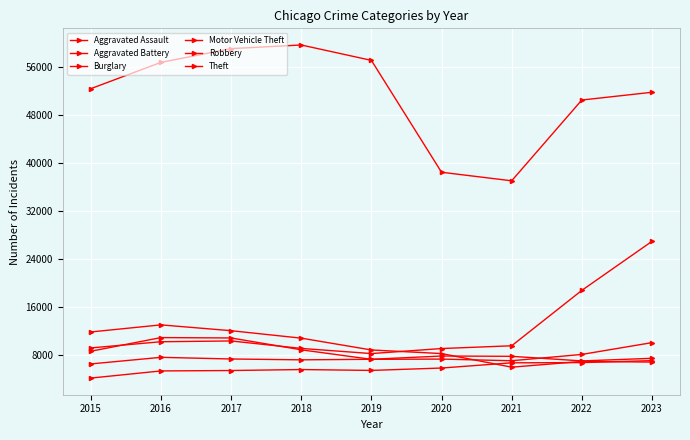

At 2021, list the series in order from smallest to largest.

Burglary, Aggravated Assault, Robbery, Aggravated Battery, Motor Vehicle Theft, Theft